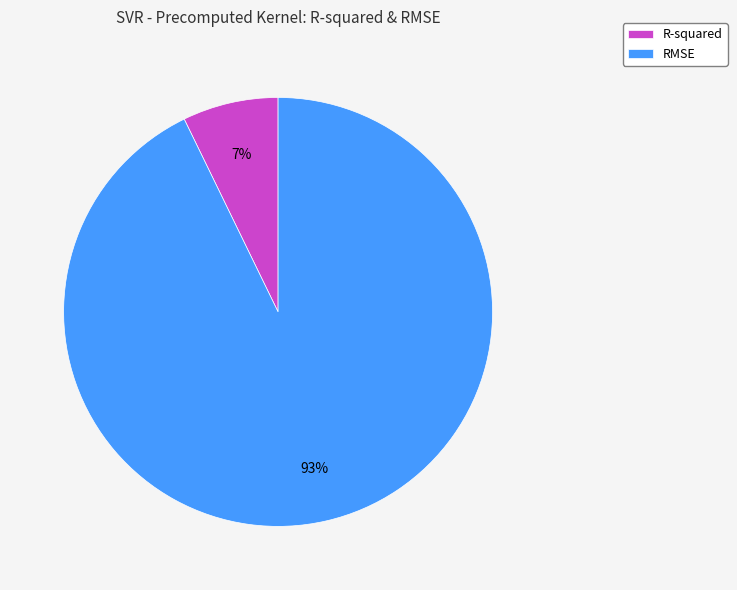

Is R-squared the majority of the pie?

No